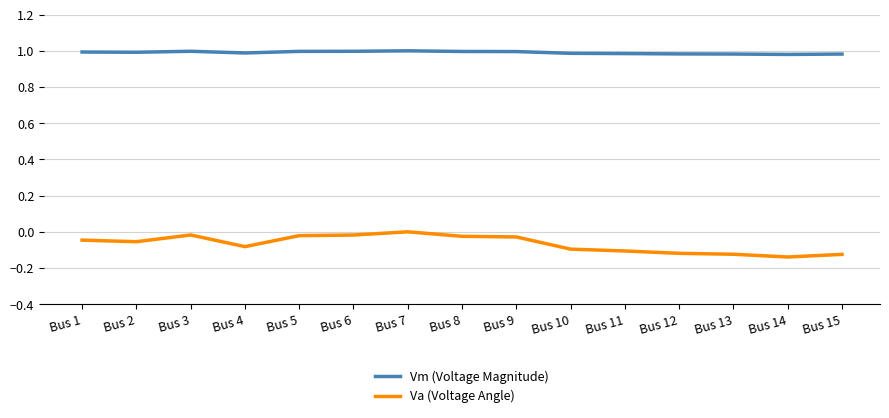

Which series has the largest range (max minus min)?

Va (Voltage Angle)